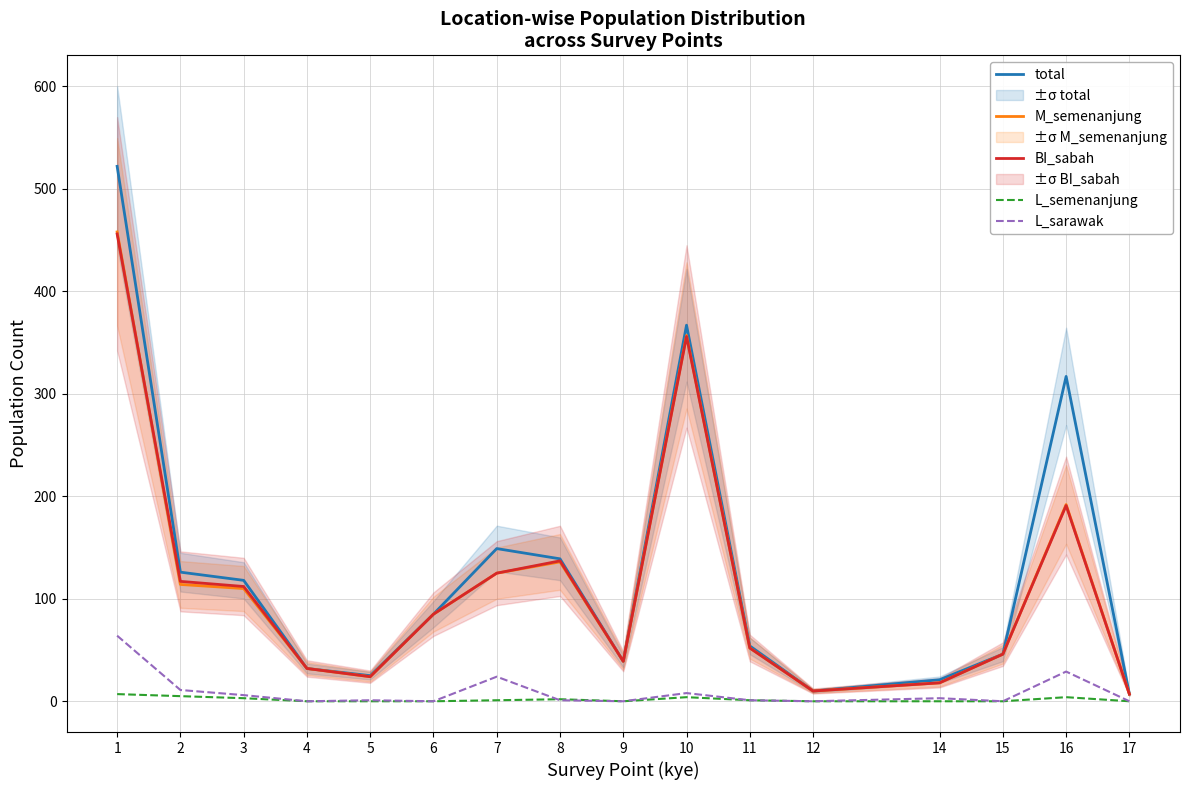

Reading left to right, what are all the values shown in this chart?

total: 522	126	118	32	25	85	149	139	39	367	54	10	21	46	317	7
M_semenanjung: 458	114	110	32	24	85	125	136	39	357	52	10	18	46	192	7
BI_sabah: 456	117	112	32	24	85	125	137	39	356	52	10	18	46	191	7
L_semenanjung: 7	5	3	0	0	0	1	2	0	4	1	0	0	0	4	0
L_sarawak: 64	11	6	0	1	0	24	1	0	8	1	0	3	0	29	0